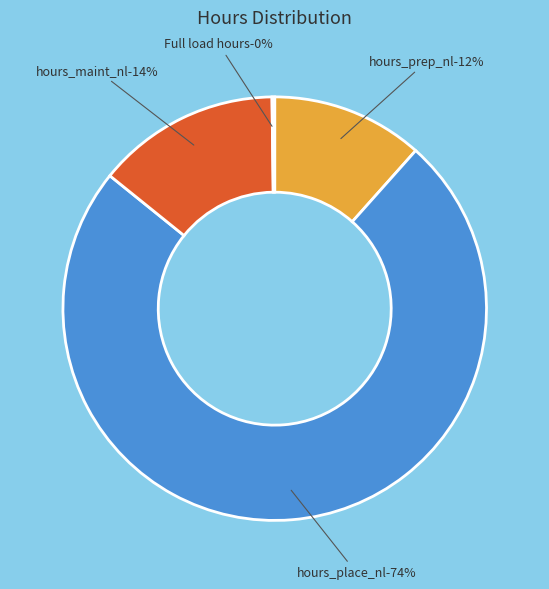

To the nearest percent, what is the difference between the largest and smallest slice percentages?

74%